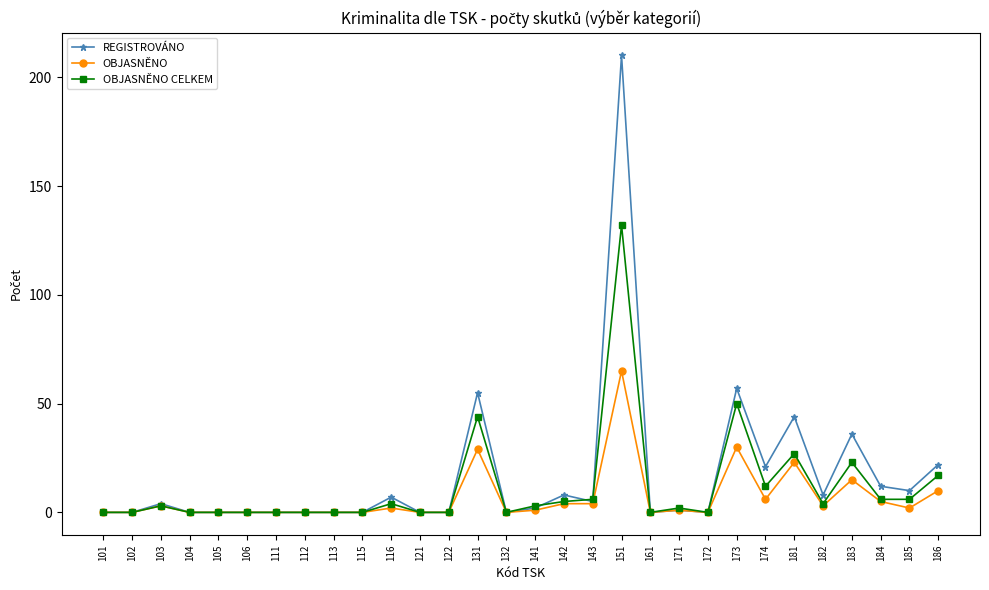

List the series in order of their peak value, lowest first.

OBJASNĚNO, OBJASNĚNO CELKEM, REGISTROVÁNO